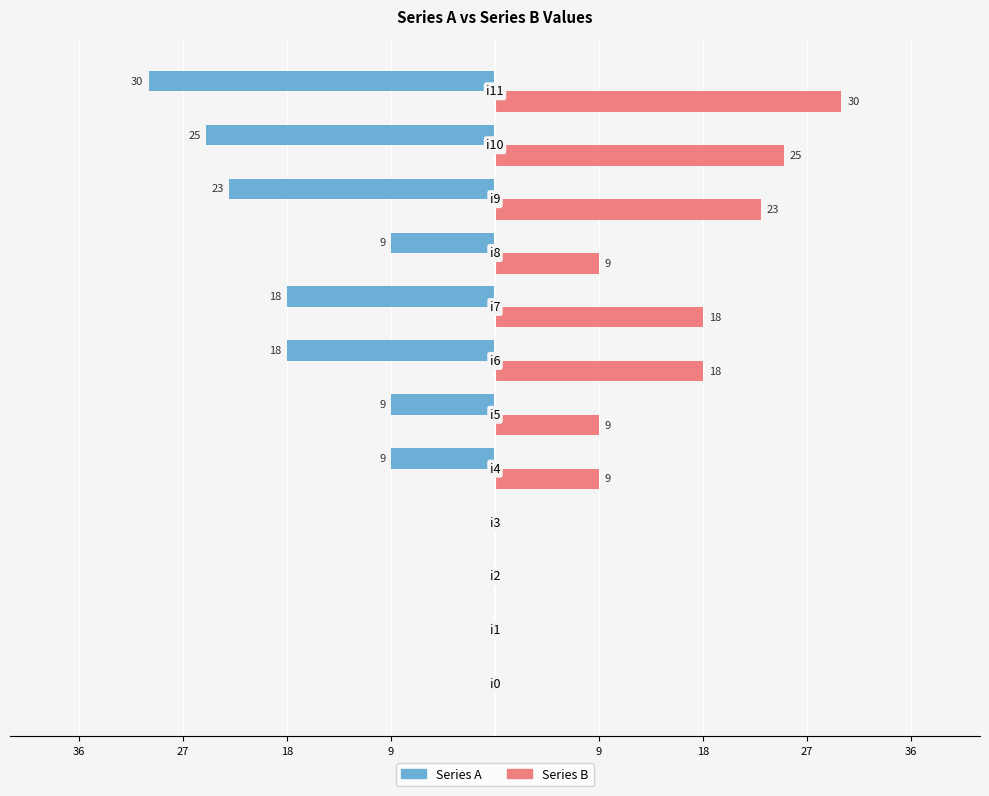

What are all the series names shown in the legend?

Series A, Series B